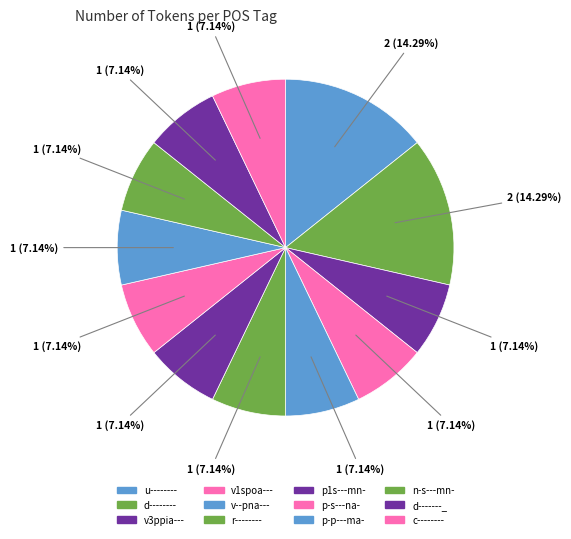

How many segments does this pie chart have?

12